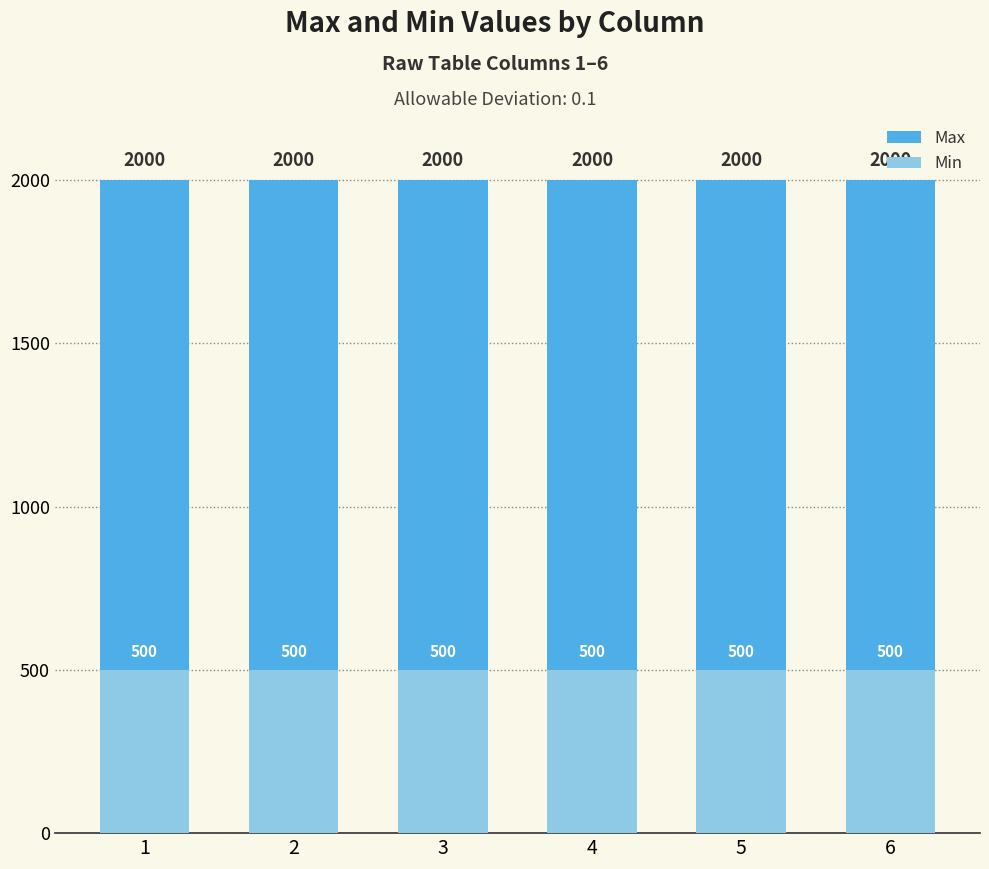

What is the difference between the highest and lowest values at 6?

1500